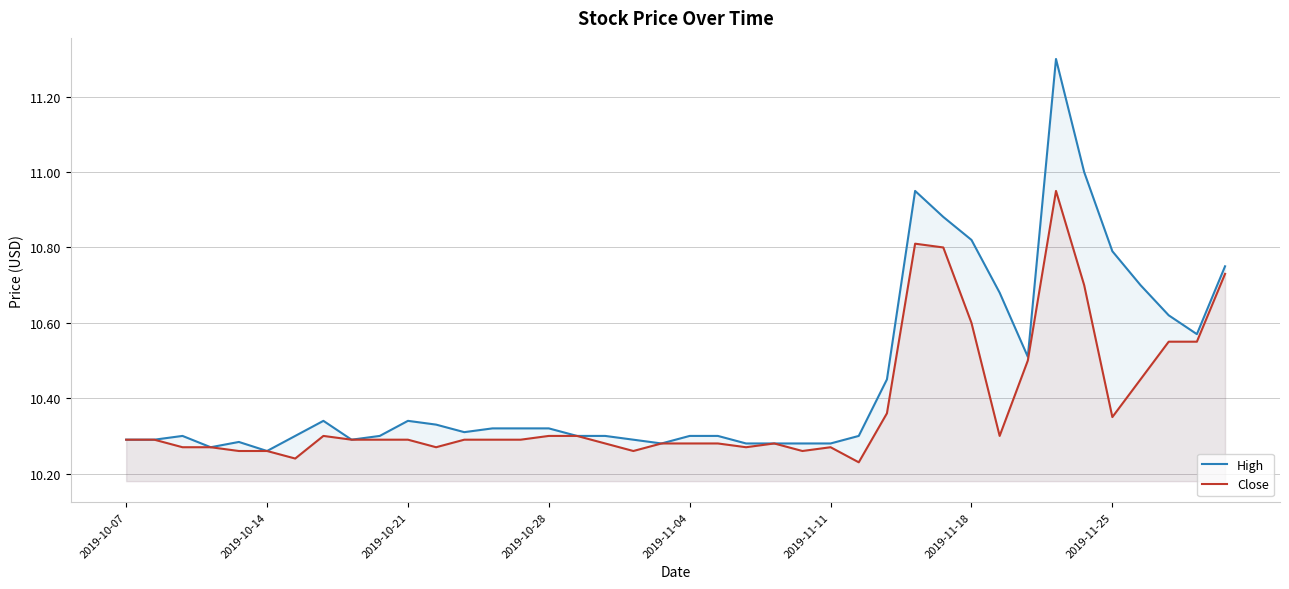

The value of Close at 2019-10-28 is 3.5. True or false?

False